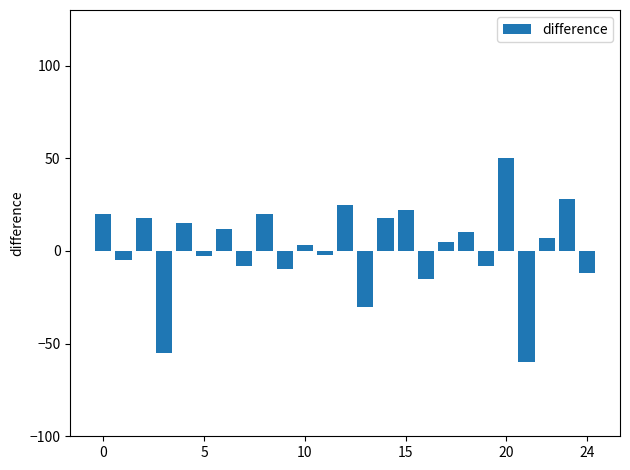

What is the difference between the maximum and minimum values?

110